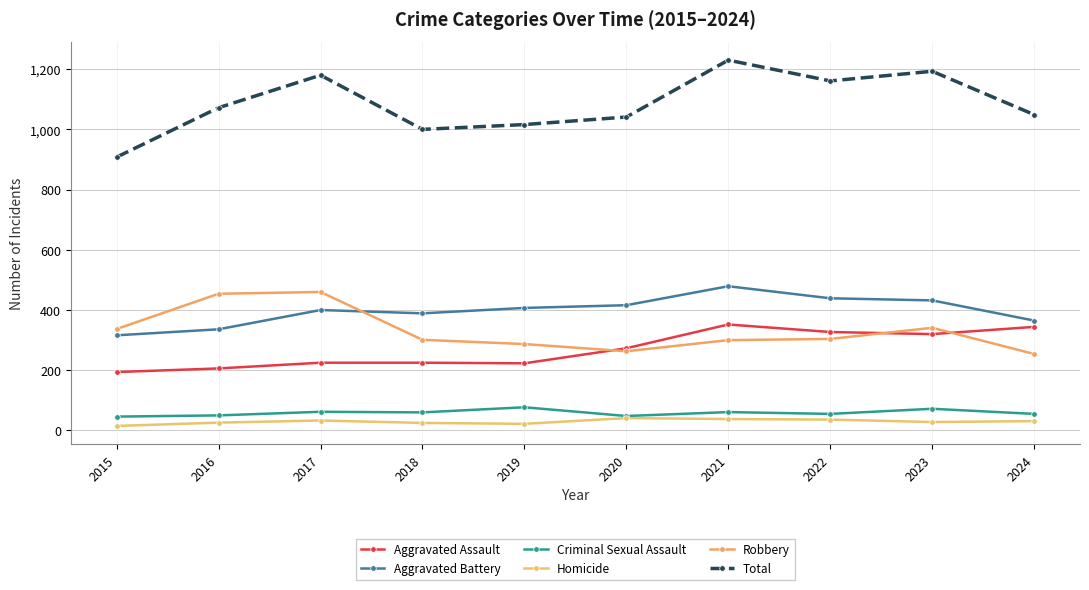

What is the lowest value of the Robbery series?

254